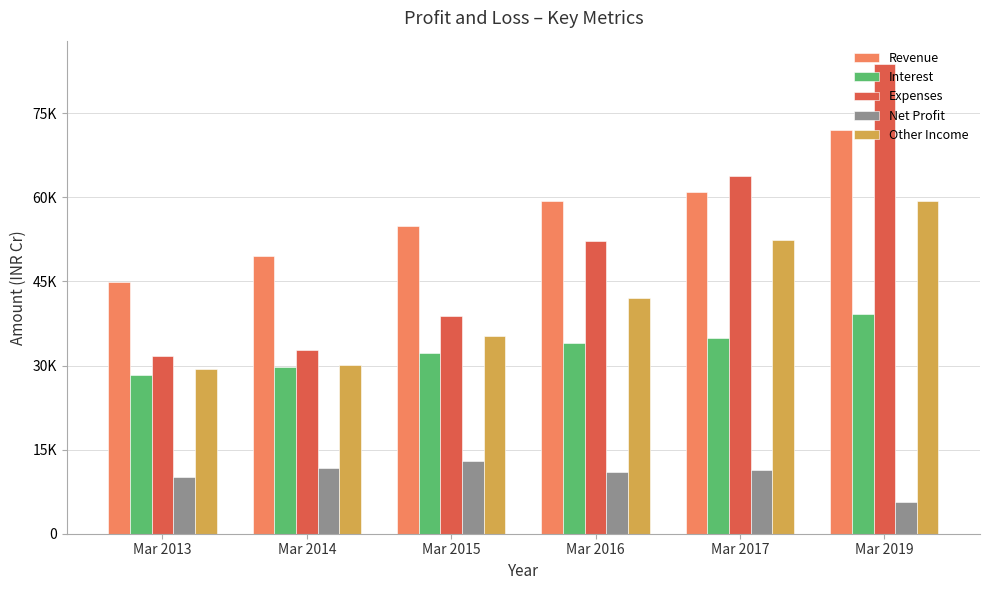

Reading left to right, extract all data points from this chart.

Revenue: Mar 2013=44885	Mar 2014=49479	Mar 2015=54964	Mar 2016=59294	Mar 2017=60940	Mar 2019=71982
Interest: Mar 2013=28285	Mar 2014=29711	Mar 2015=32318	Mar 2016=33996	Mar 2017=34836	Mar 2019=39178
Expenses: Mar 2013=31684	Mar 2014=32852	Mar 2015=38766	Mar 2016=52252	Mar 2017=63841	Mar 2019=83775
Net Profit: Mar 2013=10130	Mar 2014=11677	Mar 2015=12942	Mar 2016=10927	Mar 2017=11340	Mar 2019=5689
Other Income: Mar 2013=29320	Mar 2014=30085	Mar 2015=35252	Mar 2016=42102	Mar 2017=52458	Mar 2019=59325